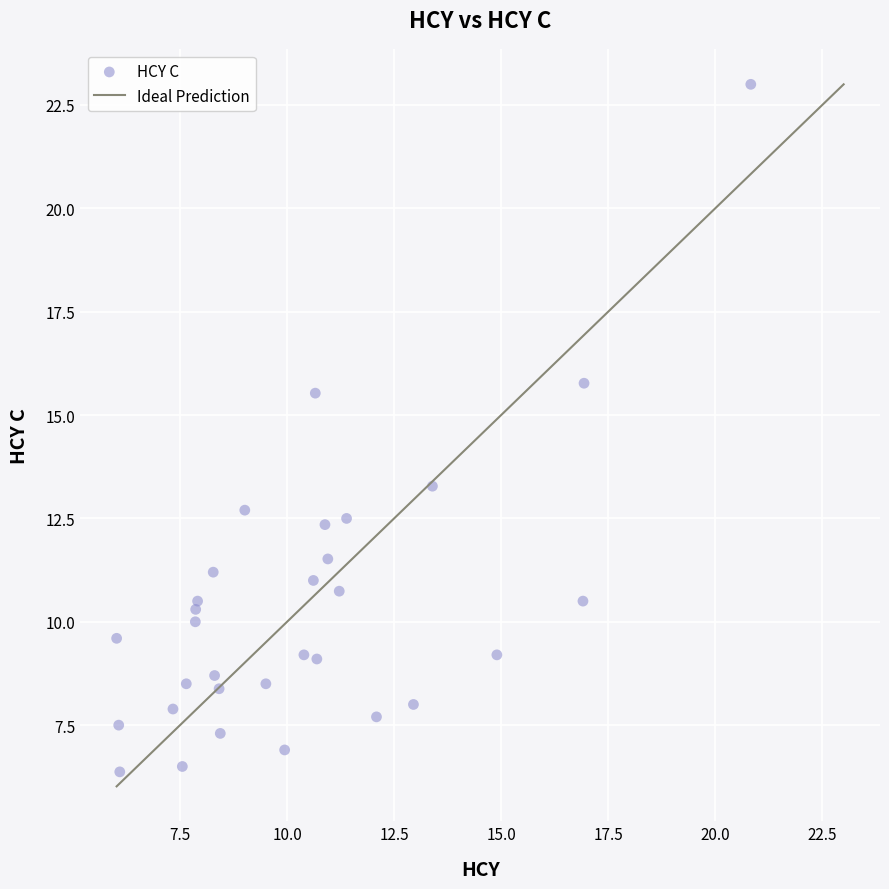

What is the range of X values (max minus min)?

14.8